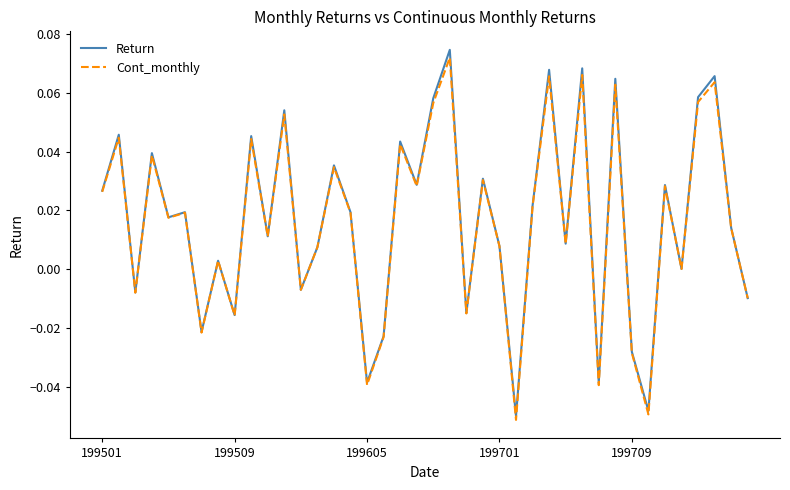

List the series in order of their overall mean, highest first.

Return, Cont_monthly